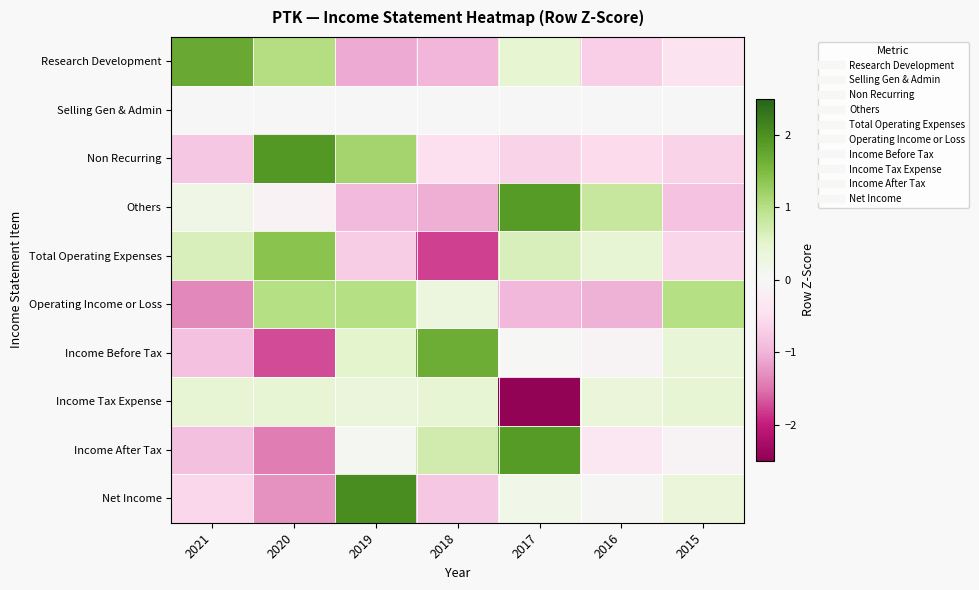

Which series changed the most between 2018 and 2015?

Income Before Tax